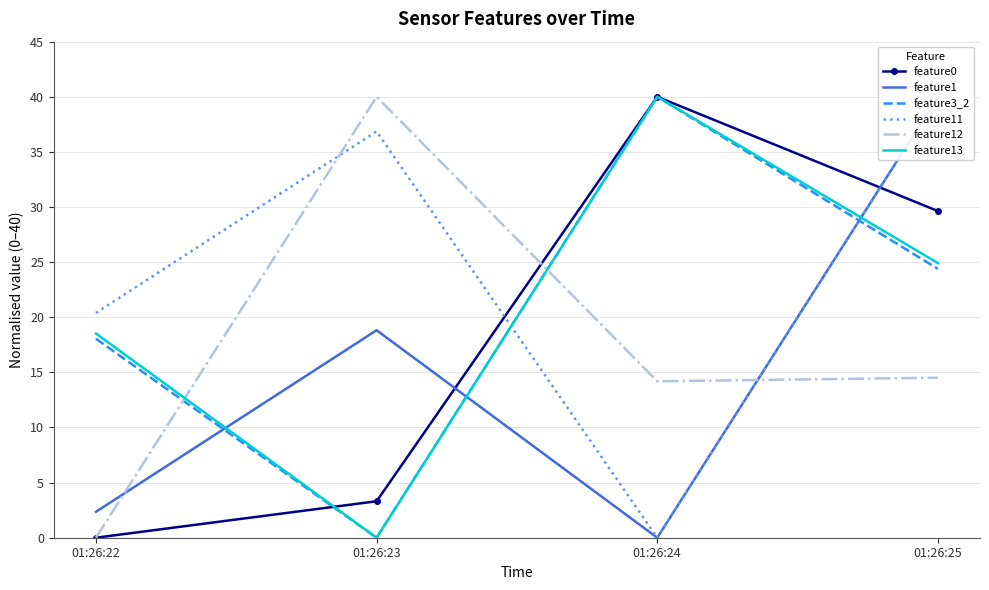

The feature13 series shows 70.0 at 01:26:24. True or false?

False